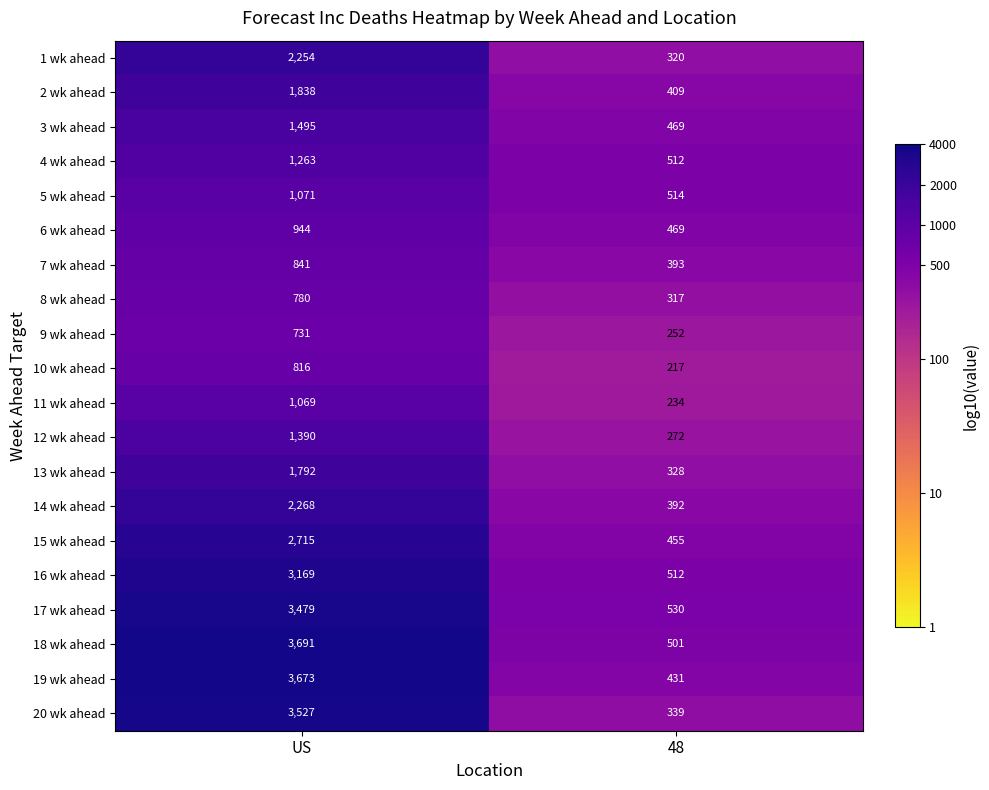

What is the smallest value displayed?

217